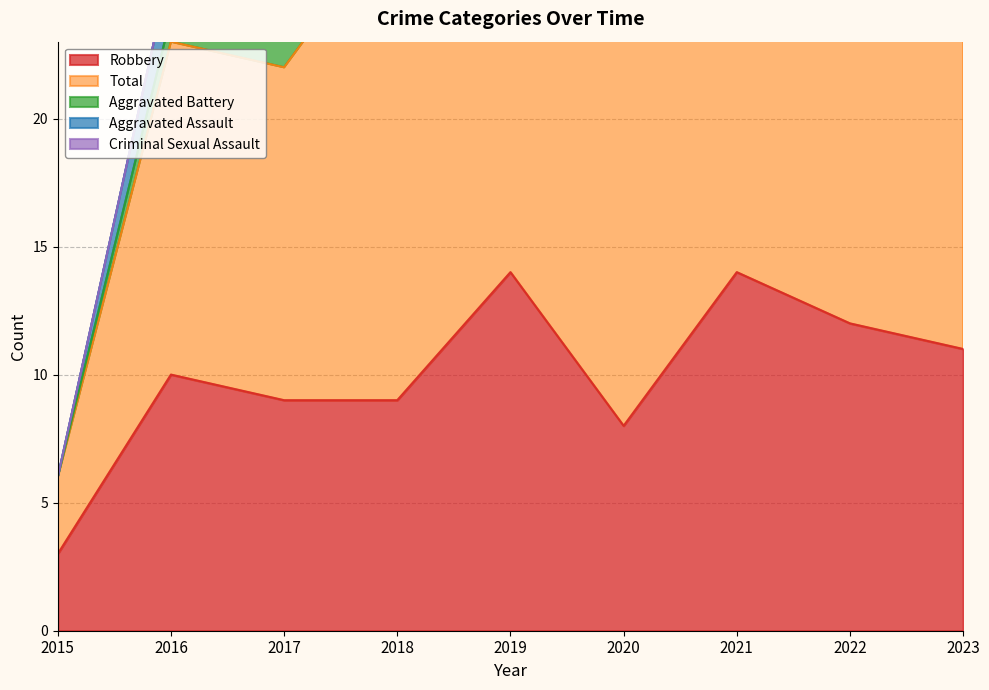

What are all the series names shown in the legend?

Aggravated Assault, Aggravated Battery, Criminal Sexual Assault, Robbery, Total